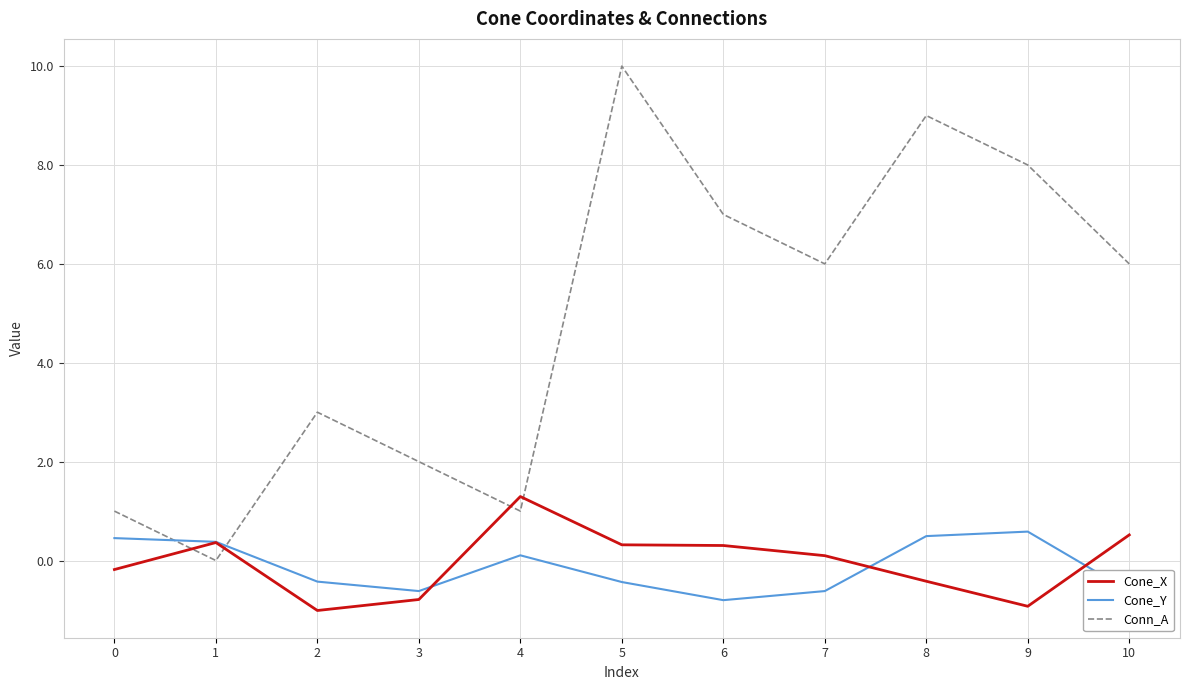

Count the number of categories in the chart.

11